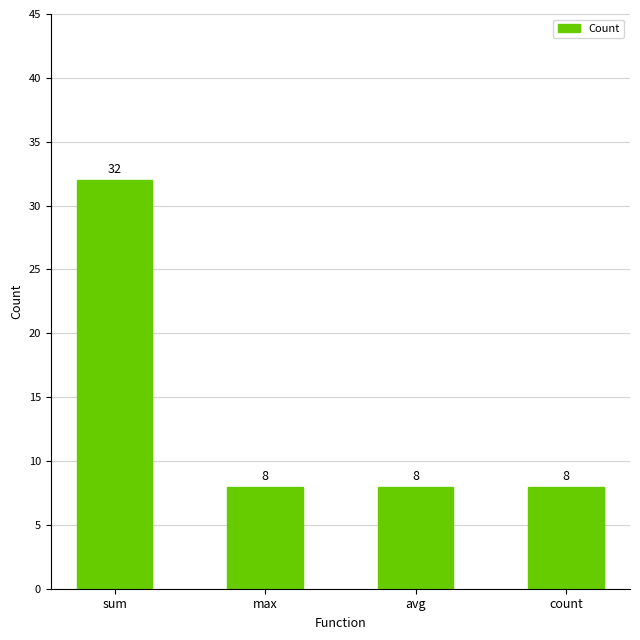

Which label corresponds to the largest value in the chart?

sum